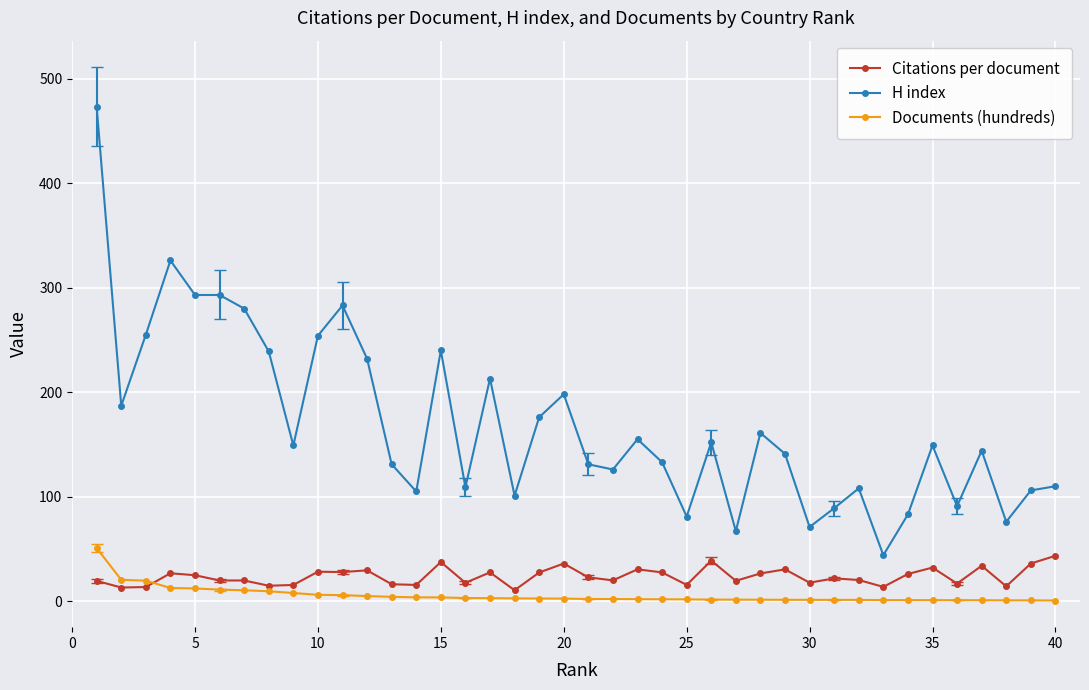

True or false: H index and Documents (hundreds) cross at least once.

False